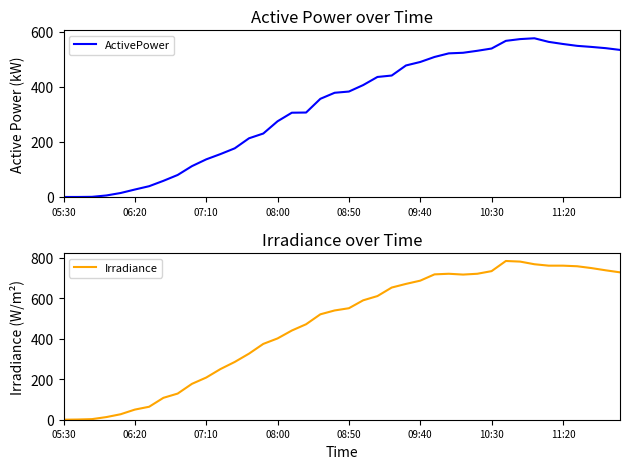

Which series has the widest spread of values?

Irradiance